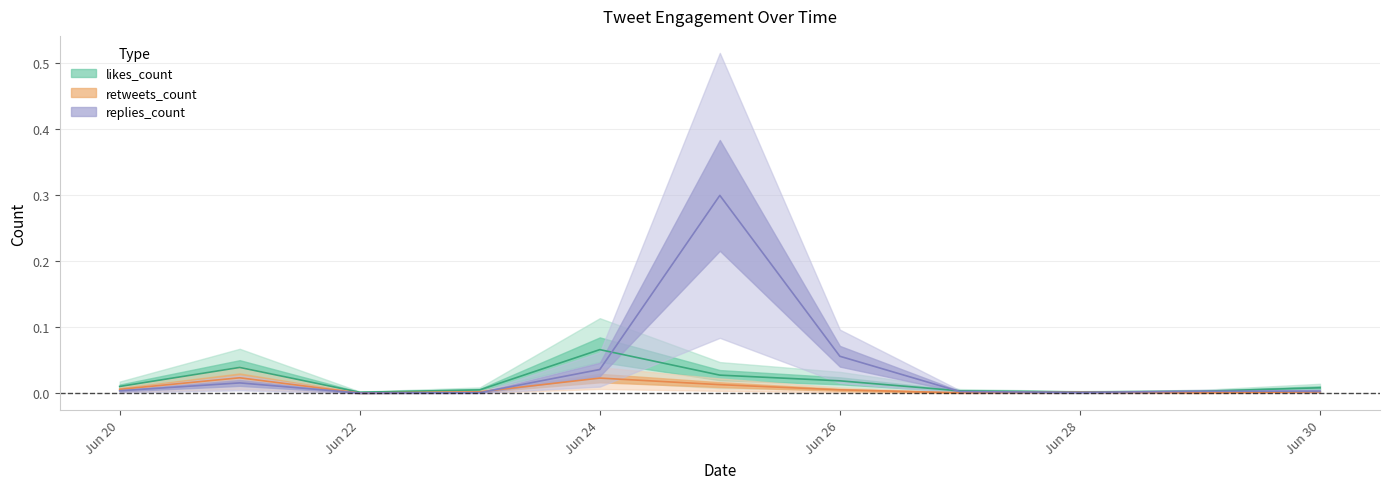

At Jun 22, list the series in order from largest to smallest.

likes_count, retweets_count, replies_count